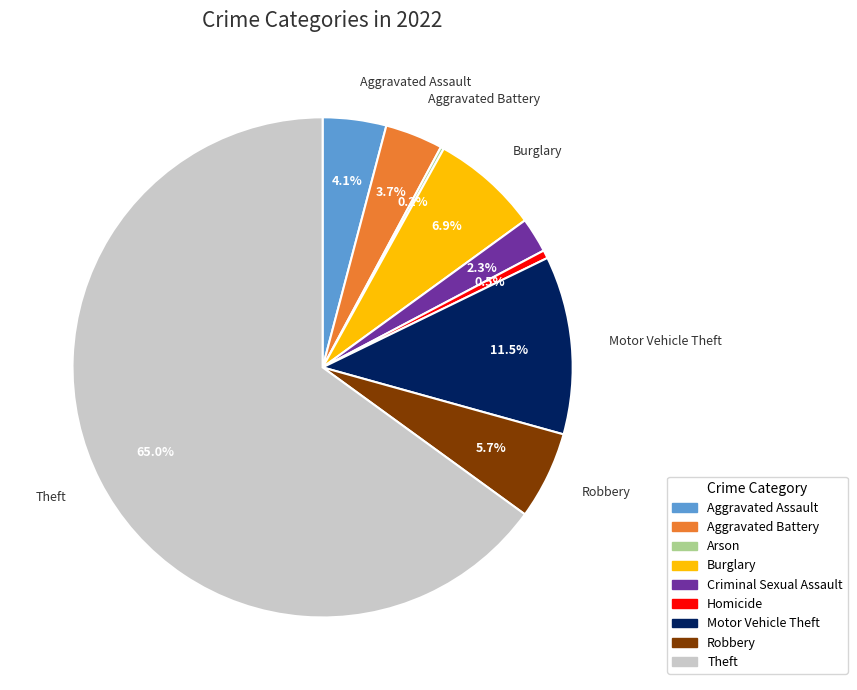

What percentage do Aggravated Battery and Robbery together represent?

9.4%